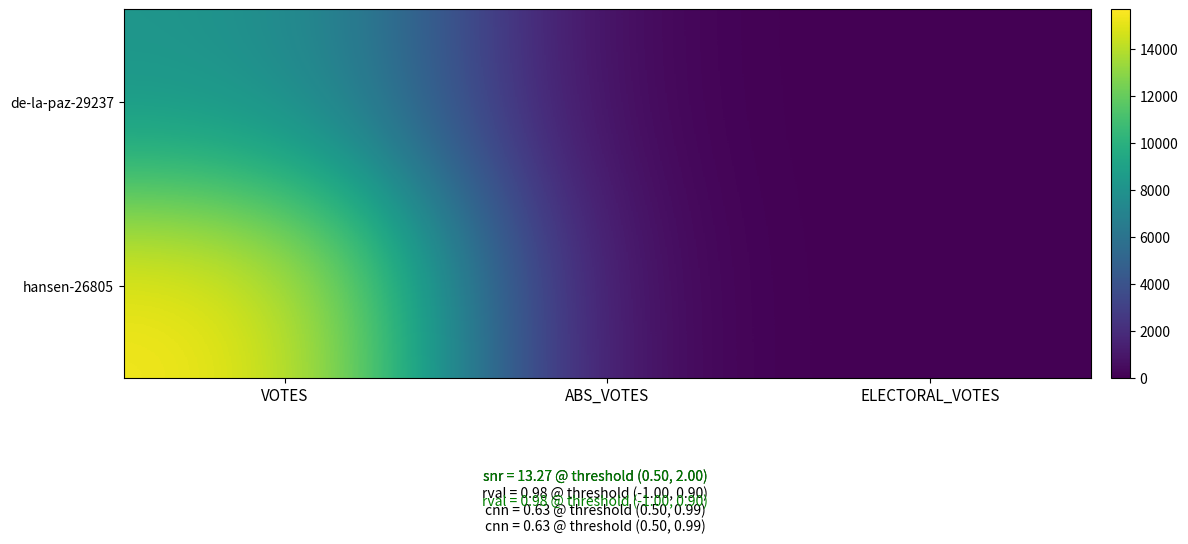

Rank the series at VOTES from lowest to highest value.

de-la-paz-29237, hansen-26805